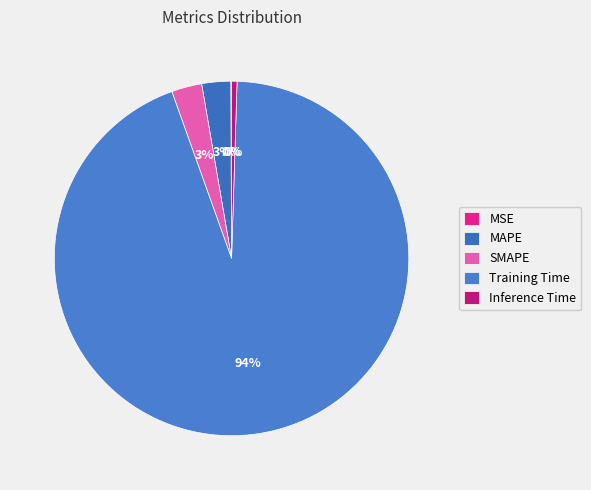

Which category has the biggest portion of the pie?

Training Time